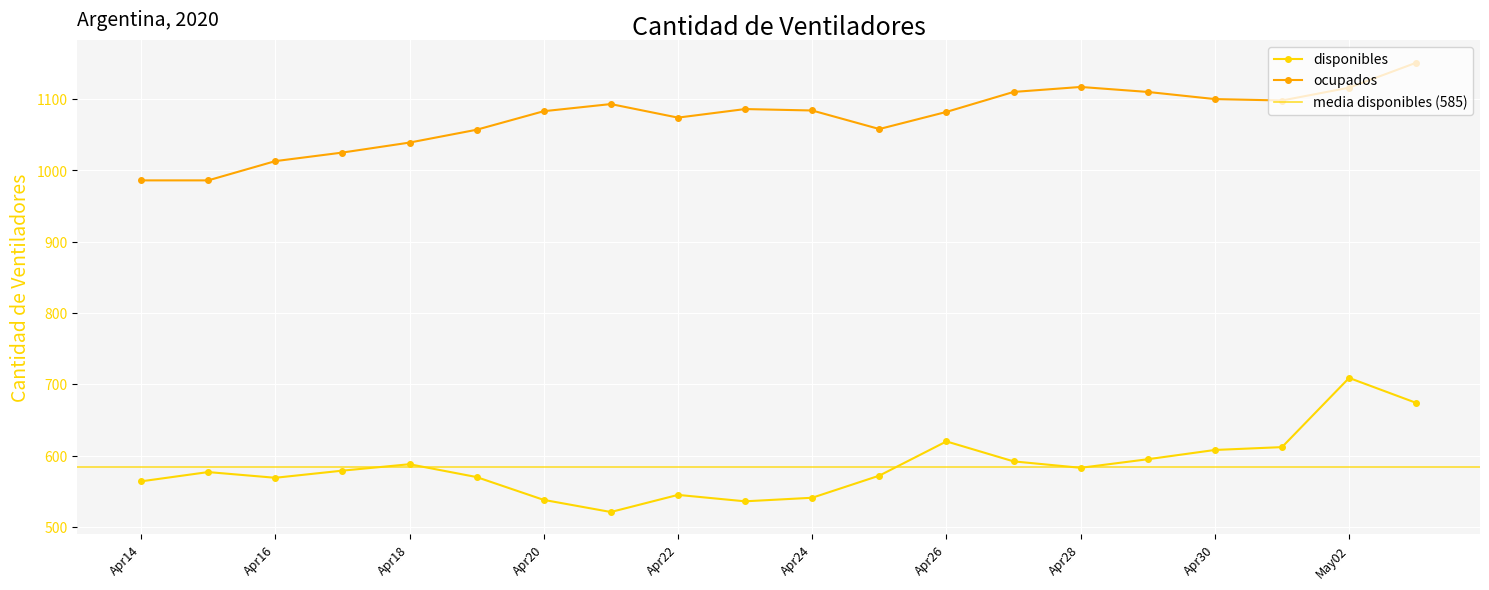

The disponibles series shows 194 at Apr28. True or false?

False